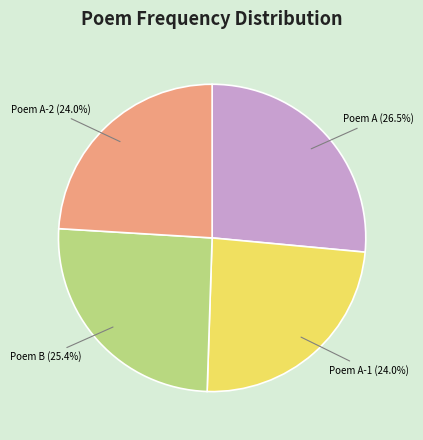

Is there a majority slice in this chart?

No